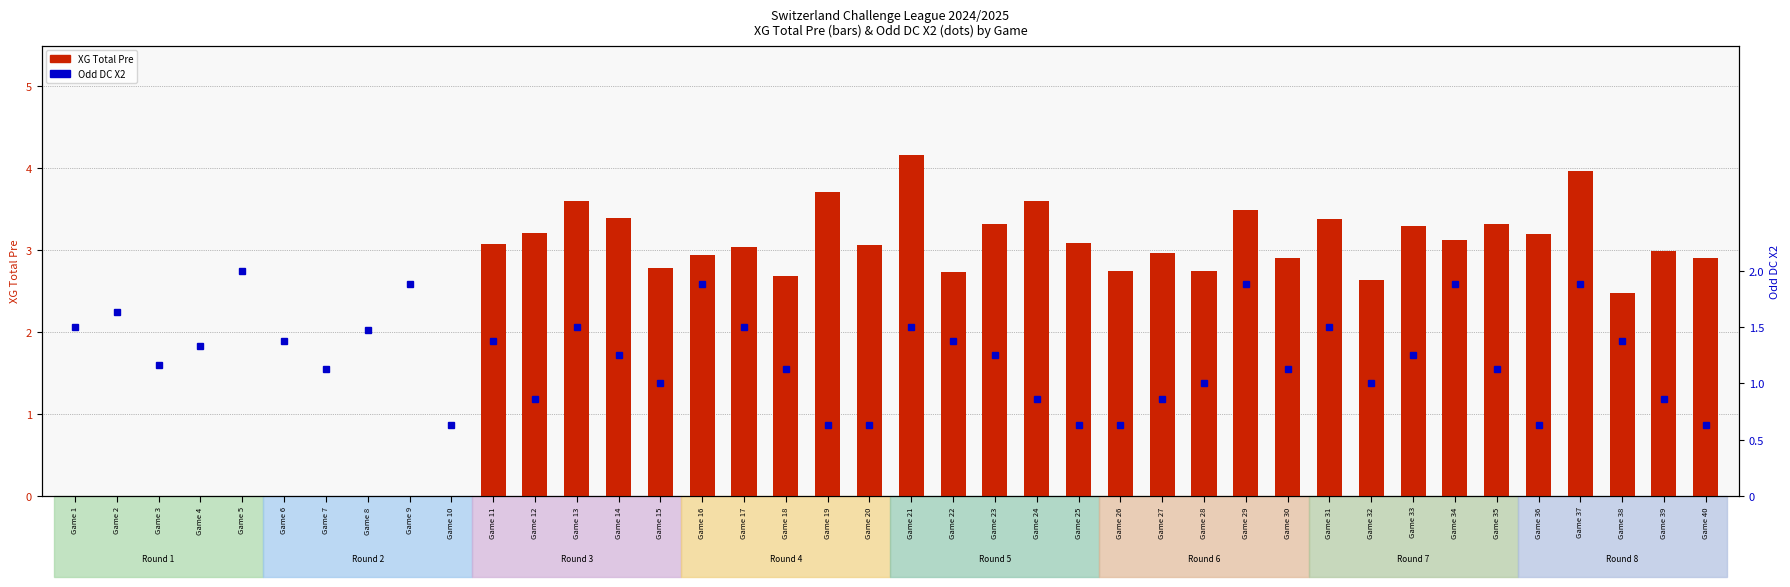

What is the greatest value displayed?

4.2